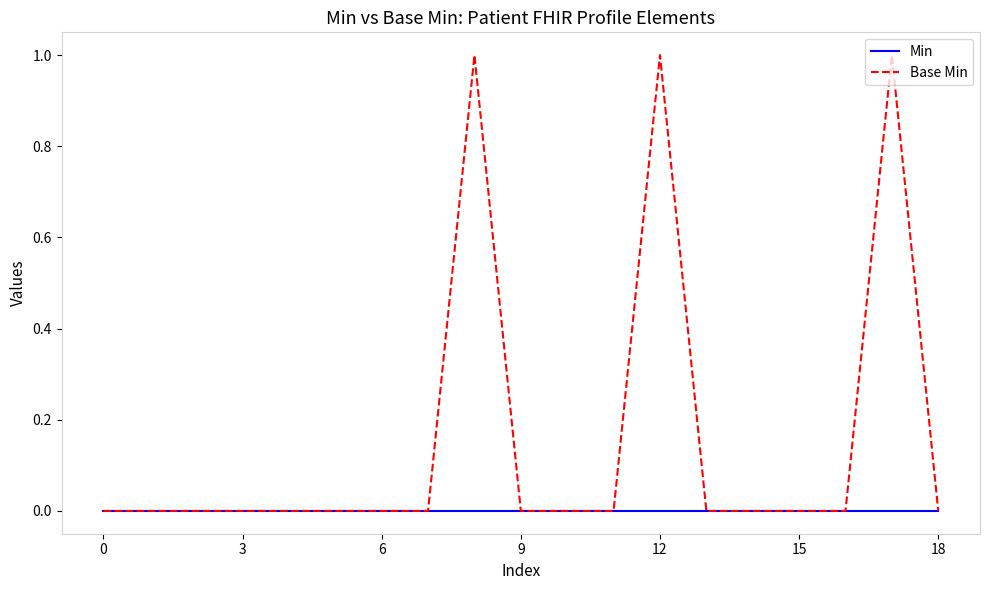

Which series has the largest total across all categories?

Base Min